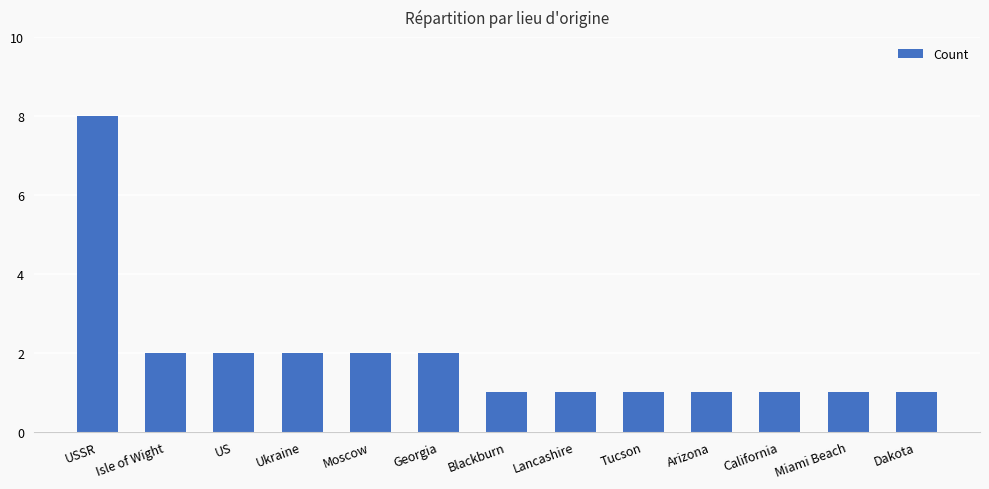

Is it true that the value at Moscow is 3?

False